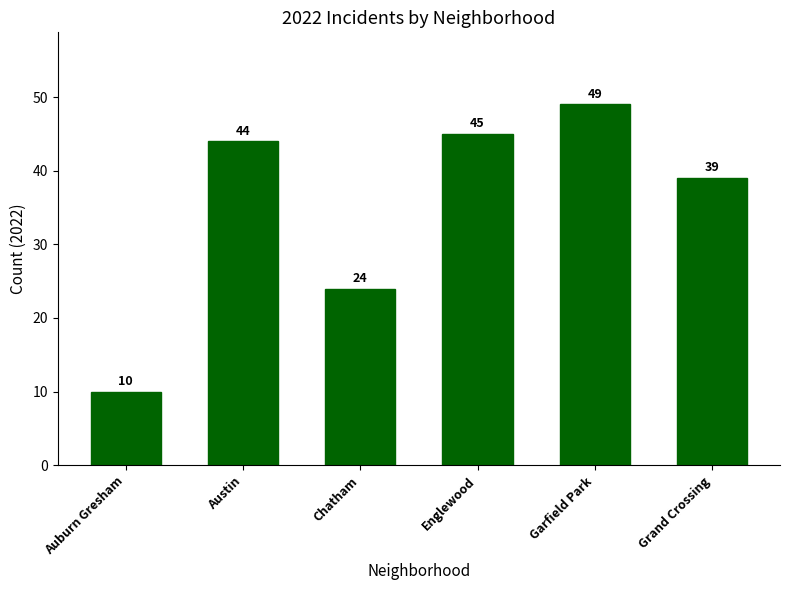

List the labels in order of value, largest first.

Garfield Park, Englewood, Austin, Grand Crossing, Chatham, Auburn Gresham